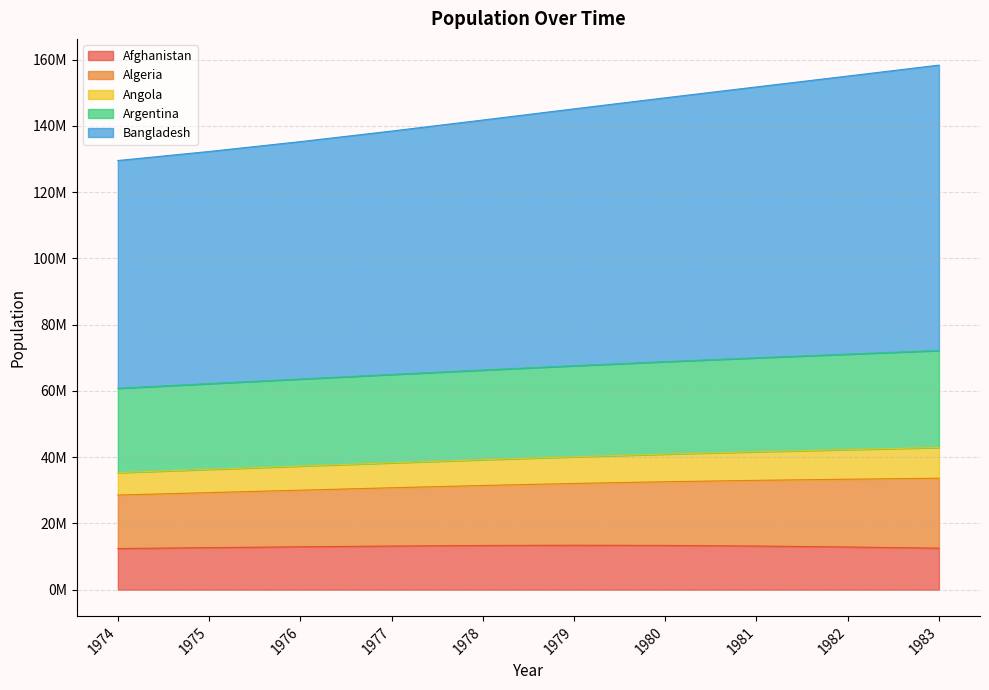

What is the sum of all Afghanistan values?

129917205